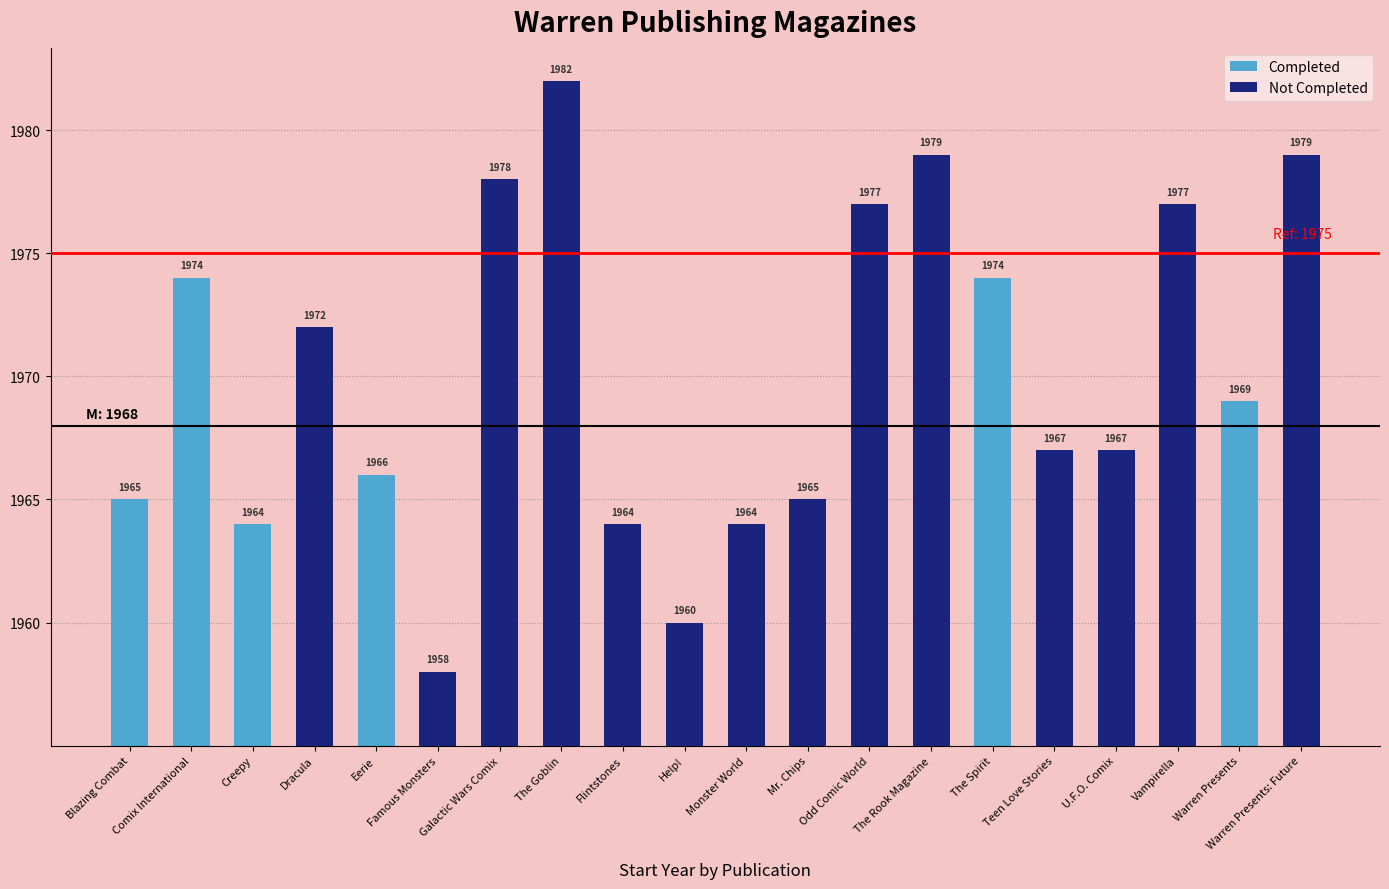

Are the bars grouped side by side (vs. stacked)?

No